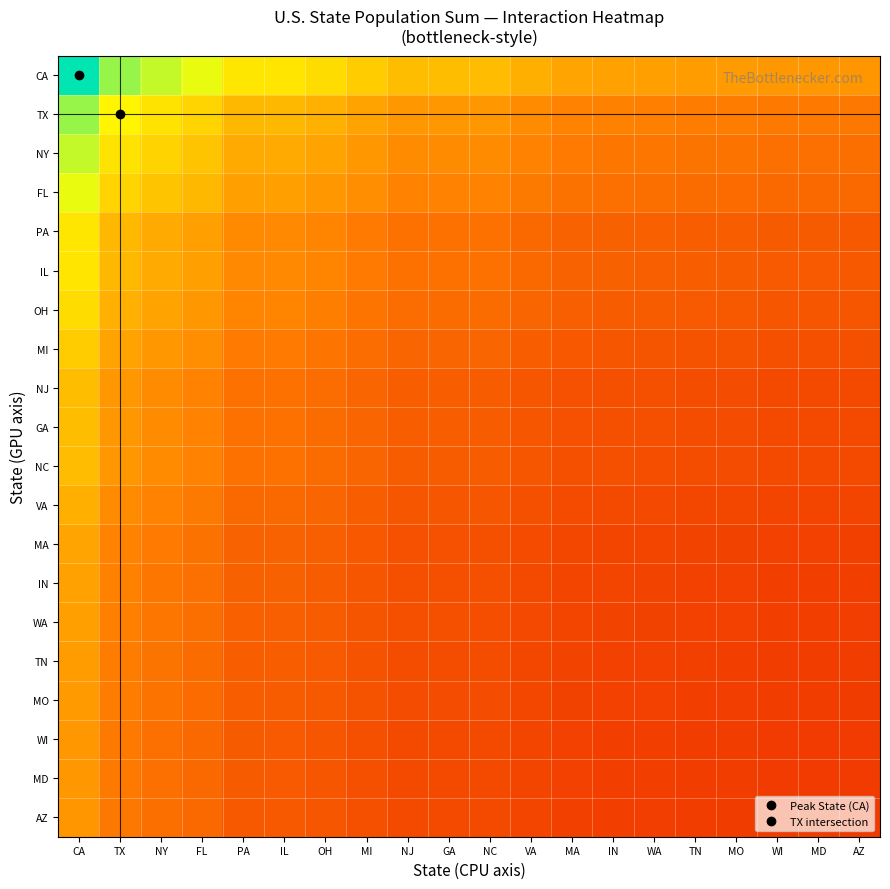

Between IN and IL, which is larger?

IL